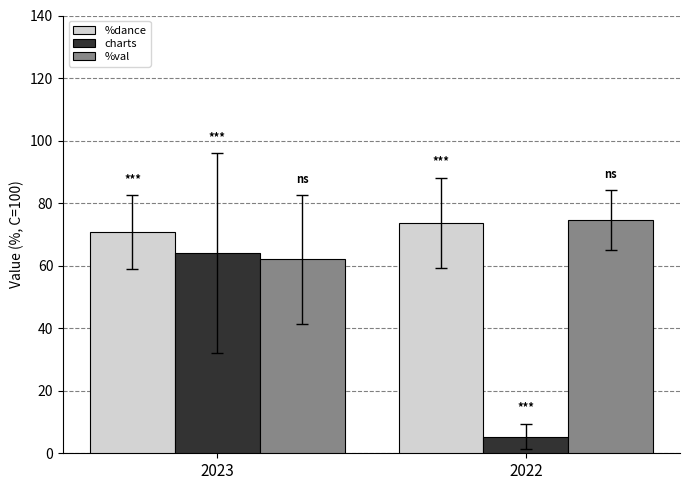

How many data points does each series have?

2